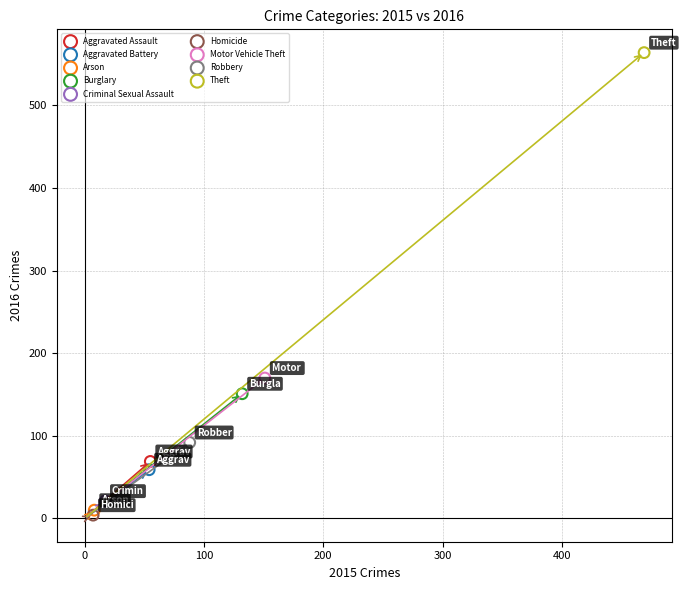

What are all the series names shown in the legend?

Aggravated Assault, Aggravated Battery, Arson, Burglary, Criminal Sexual Assault, Homicide, Motor Vehicle Theft, Robbery, Theft